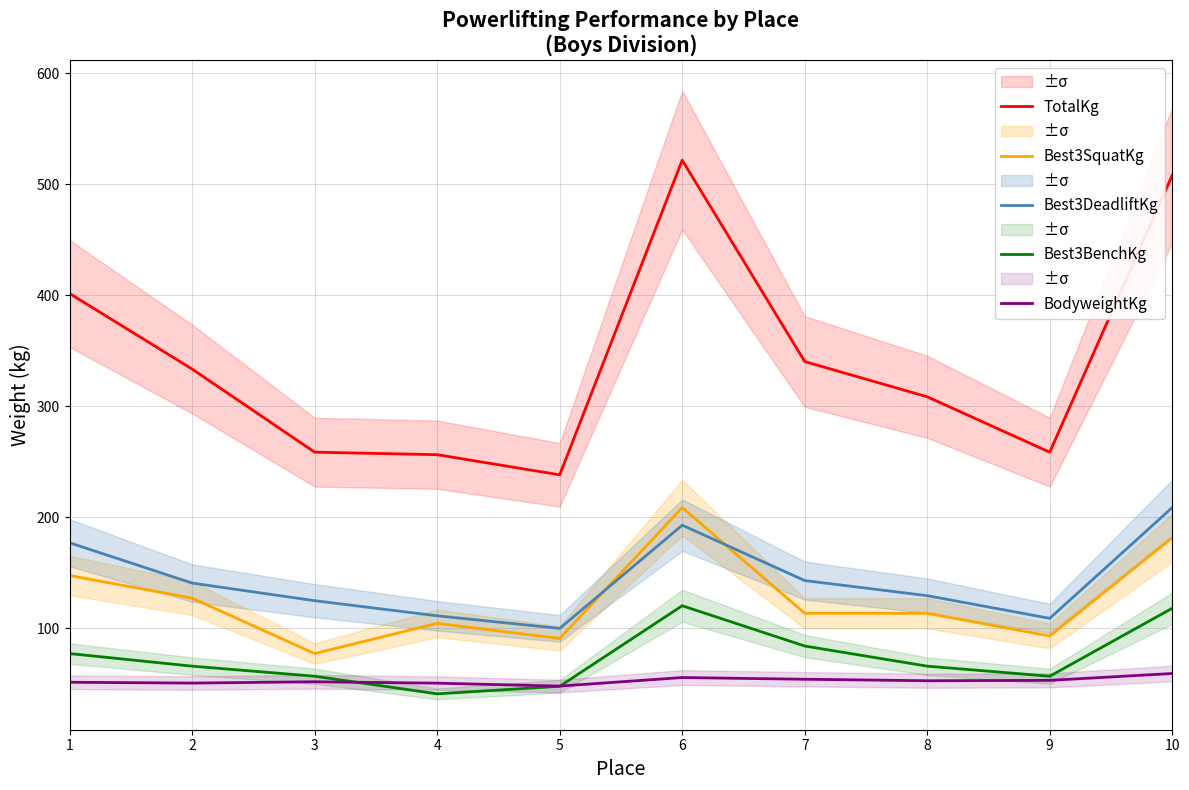

Reading left to right, transcribe all the data shown in this chart.

TotalKg: 401.4	333.4	258.6	256.3	238.1	521.6	340.2	308.4	258.6	508.0
Best3SquatKg: 147.4	127.0	77.1	104.3	90.7	208.7	113.4	113.4	93.0	181.4
Best3DeadliftKg: 176.9	140.6	124.7	111.1	99.8	192.8	142.9	129.3	108.9	208.7
Best3BenchKg: 77.1	65.8	56.7	40.8	47.6	120.2	83.9	65.8	56.7	117.9
BodyweightKg: 51.3	50.5	51.7	50.4	47.8	55.5	54.0	52.6	53.0	59.1